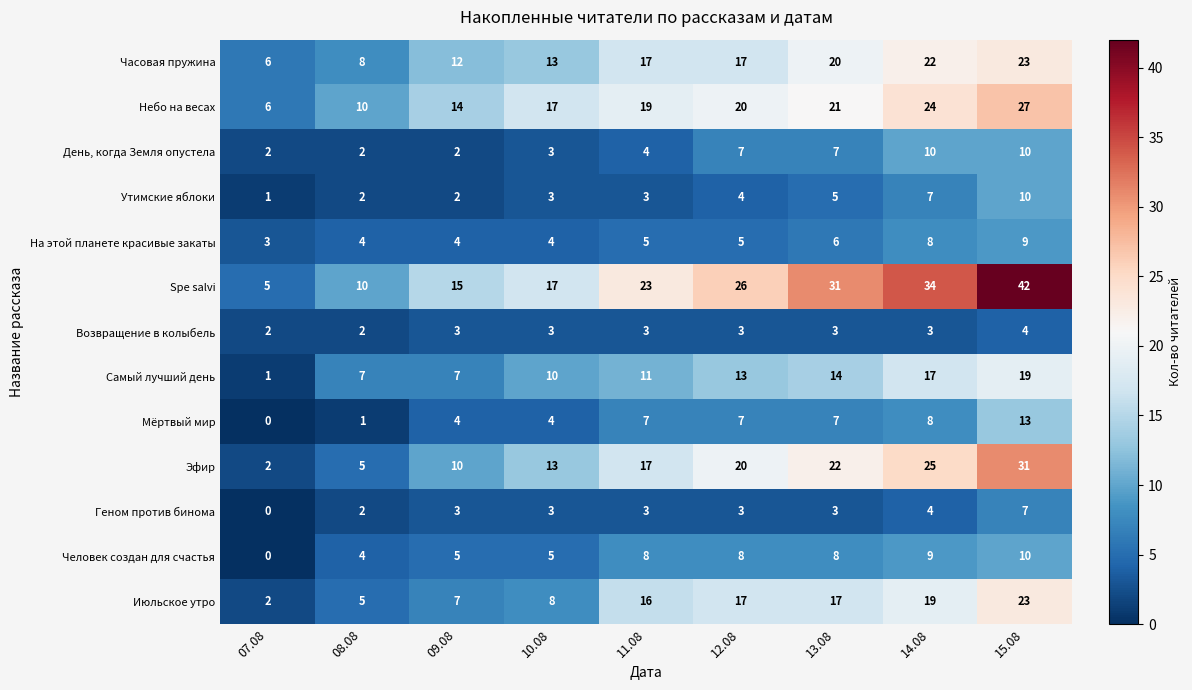

Where is Spe salvi nearest to the value 23?

11.08